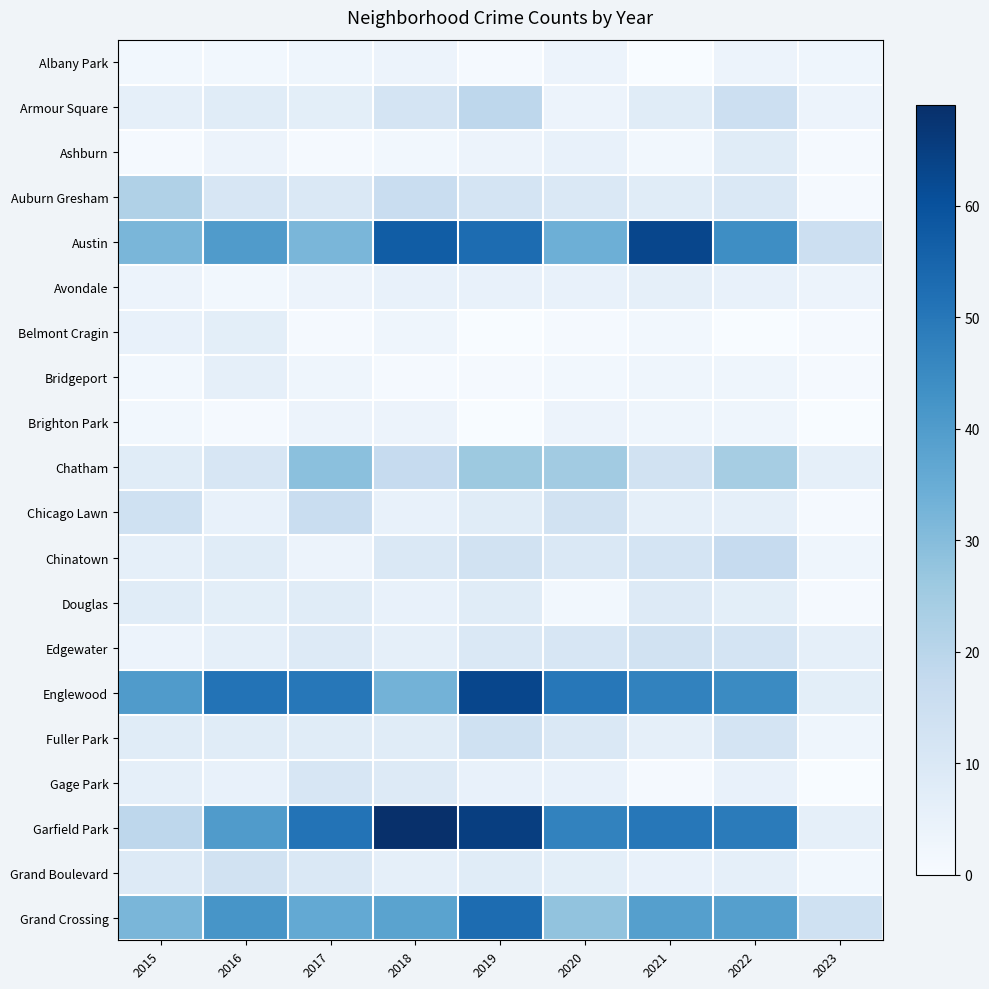

Reading right to left, what are all the values shown in this chart?

Albany Park: 2023=3	2022=4	2021=0	2020=4	2019=1	2018=4	2017=3	2016=2	2015=2
Armour Square: 2023=4	2022=15	2021=8	2020=4	2019=19	2018=12	2017=7	2016=8	2015=6
Ashburn: 2023=1	2022=8	2021=2	2020=5	2019=4	2018=2	2017=1	2016=4	2015=1
Auburn Gresham: 2023=1	2022=10	2021=8	2020=10	2019=12	2018=16	2017=10	2016=11	2015=22
Austin: 2023=15	2022=44	2021=63	2020=34	2019=53	2018=57	2017=32	2016=40	2015=32
Avondale: 2023=4	2022=5	2021=6	2020=5	2019=5	2018=5	2017=4	2016=2	2015=4
Belmont Cragin: 2023=1	2022=0	2021=2	2020=1	2019=0	2018=3	2017=1	2016=7	2015=5
Bridgeport: 2023=1	2022=3	2021=3	2020=2	2019=1	2018=1	2017=3	2016=6	2015=2
Brighton Park: 2023=0	2022=3	2021=3	2020=4	2019=0	2018=4	2017=4	2016=1	2015=2
Chatham: 2023=6	2022=24	2021=13	2020=25	2019=26	2018=17	2017=29	2016=11	2015=8
Chicago Lawn: 2023=1	2022=6	2021=6	2020=13	2019=8	2018=5	2017=16	2016=5	2015=14
Chinatown: 2023=3	2022=17	2021=12	2020=10	2019=13	2018=10	2017=4	2016=8	2015=6
Douglas: 2023=1	2022=7	2021=9	2020=2	2019=8	2018=5	2017=8	2016=7	2015=8
Edgewater: 2023=6	2022=12	2021=13	2020=11	2019=10	2018=6	2017=9	2016=6	2015=4
Englewood: 2023=7	2022=45	2021=47	2020=50	2019=63	2018=33	2017=50	2016=51	2015=40
Fuller Park: 2023=3	2022=12	2021=6	2020=10	2019=14	2018=8	2017=8	2016=8	2015=8
Gage Park: 2023=0	2022=5	2021=1	2020=5	2019=5	2018=9	2017=11	2016=5	2015=6
Garfield Park: 2023=6	2022=49	2021=50	2020=47	2019=65	2018=69	2017=51	2016=40	2015=19
Grand Boulevard: 2023=2	2022=6	2021=5	2020=7	2019=8	2018=6	2017=10	2016=13	2015=9
Grand Crossing: 2023=14	2022=39	2021=39	2020=28	2019=53	2018=38	2017=36	2016=42	2015=32